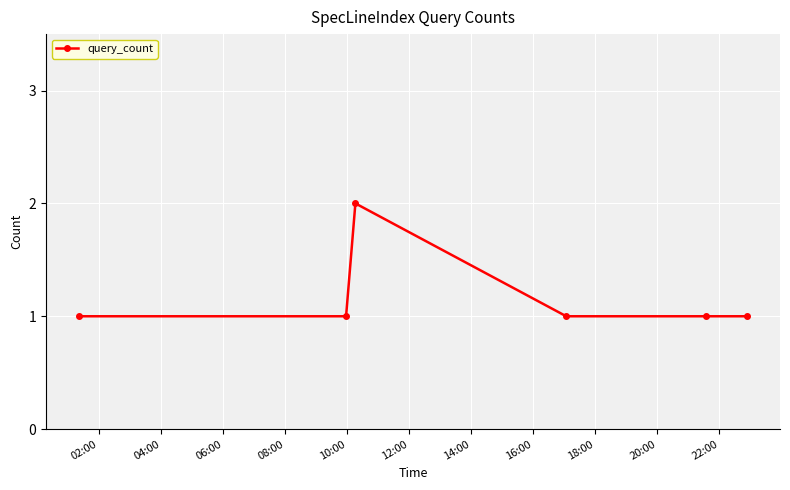

What is the value of the 4th point from the left?

1